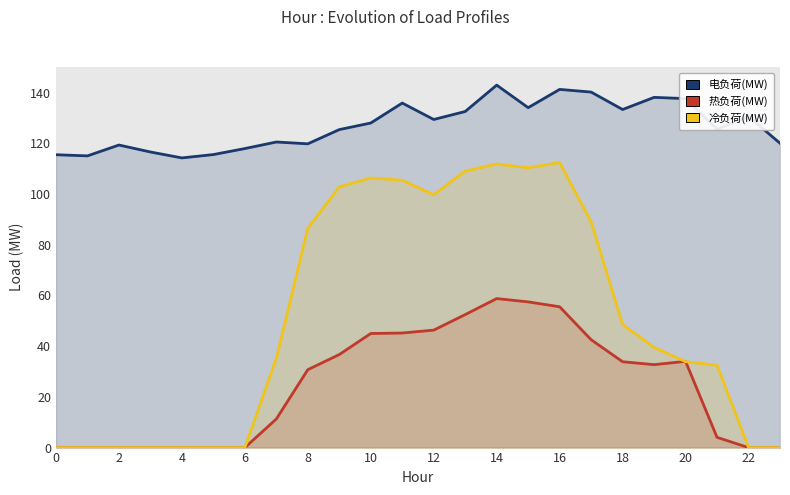

True or false: 电负荷(MW) and 冷负荷(MW) cross at least once.

False